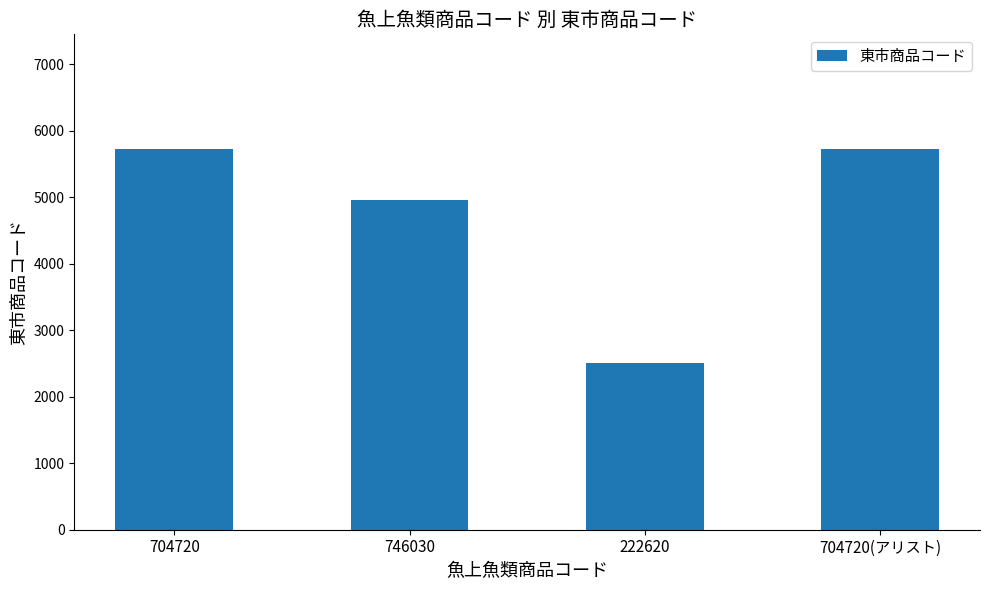

Reading left to right, list all the values displayed in this chart.

5733	4961	2510	5733